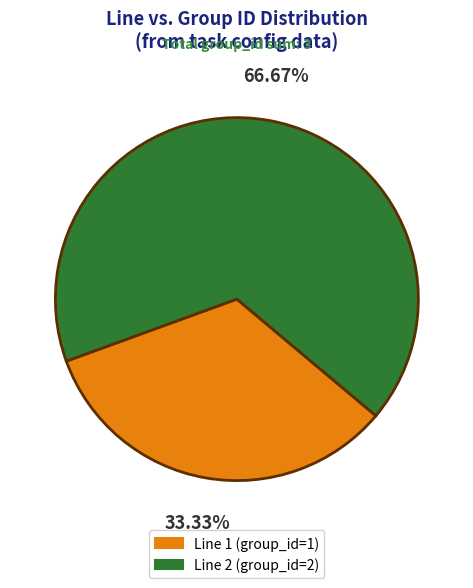

Rank the categories by value from highest to lowest.

Line 2 (group_id=2), Line 1 (group_id=1)